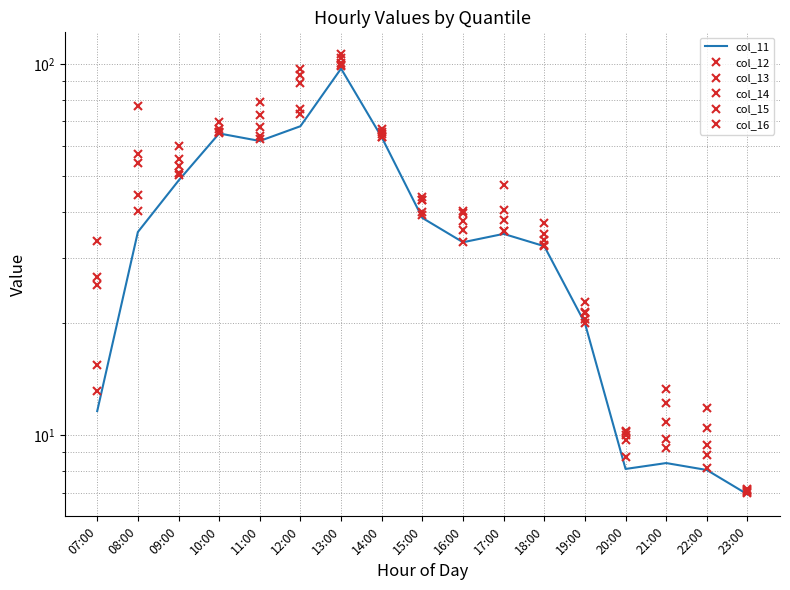

What is the difference between the second highest and minimum values in the col_14 series?

81.5